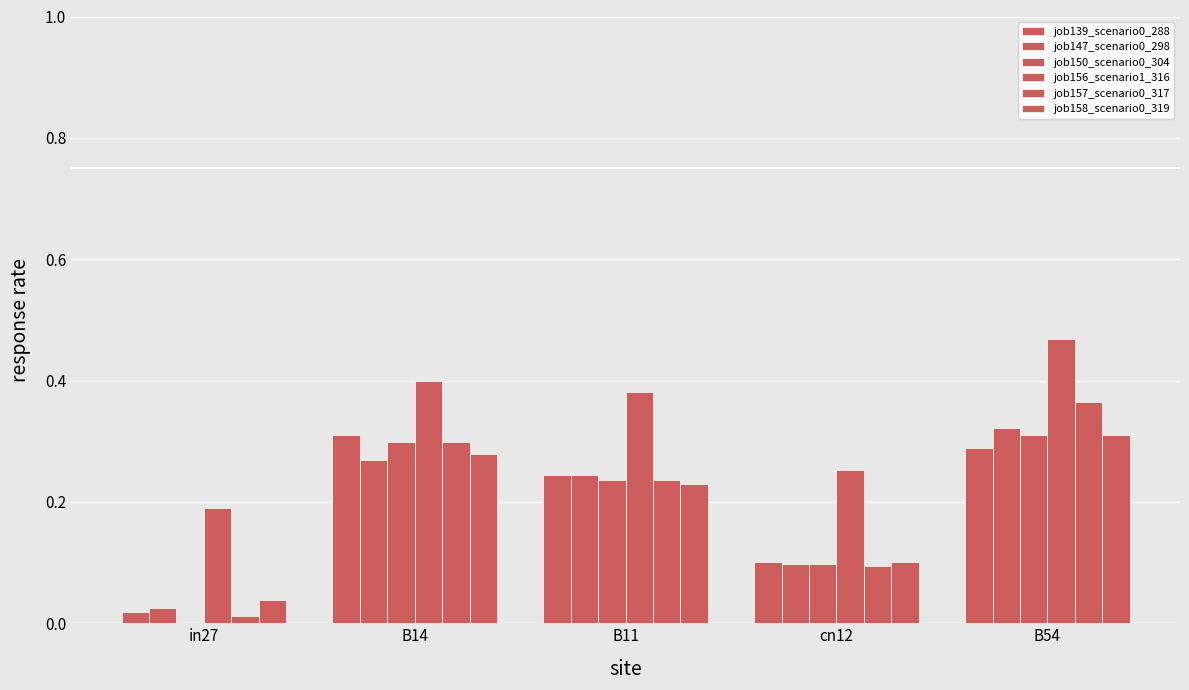

The job157_scenario0_317 series shows 0.4 at B54. True or false?

True